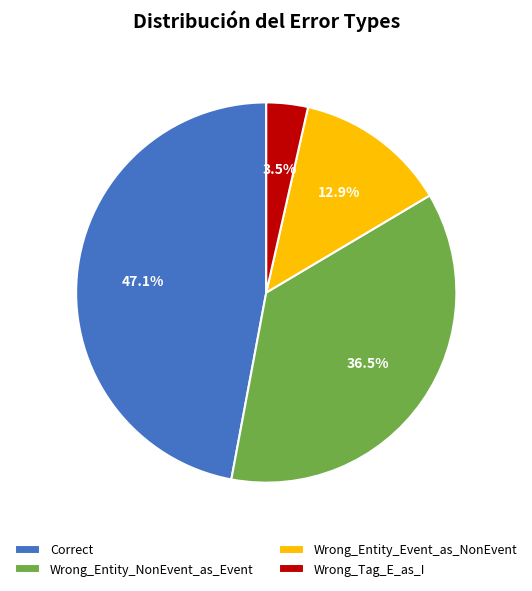

To the nearest percent, what percentage of the pie is Wrong_Entity_Event_as_NonEvent?

13%